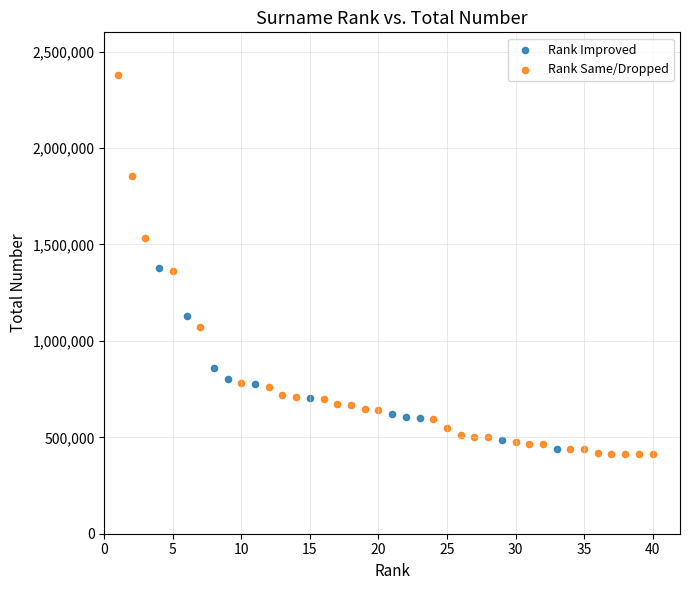

Which series has the widest spread of Y values?

Rank Same/Dropped